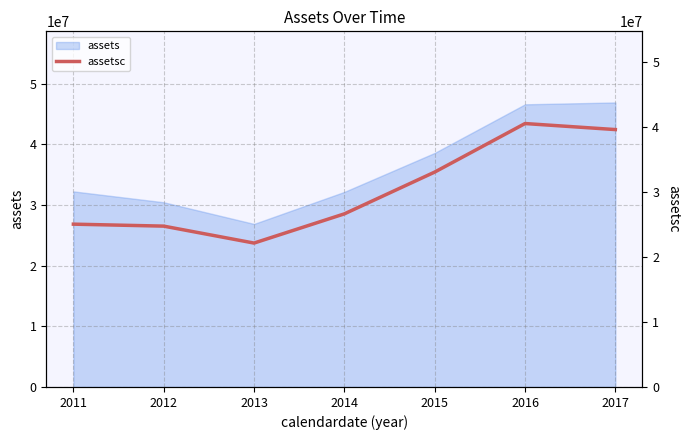

What is the minimum value for assets?

26874000